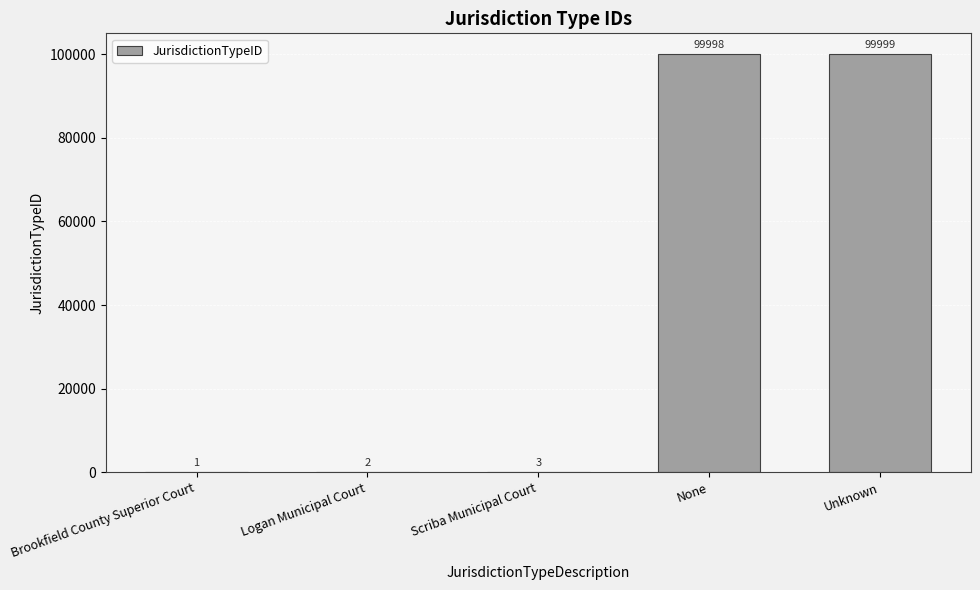

True or false: the data shows 56319 at None.

False